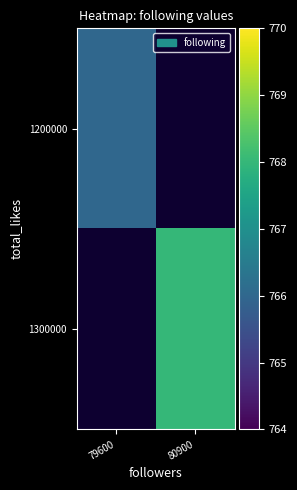

At which label does 1200000 reach its minimum?

79600